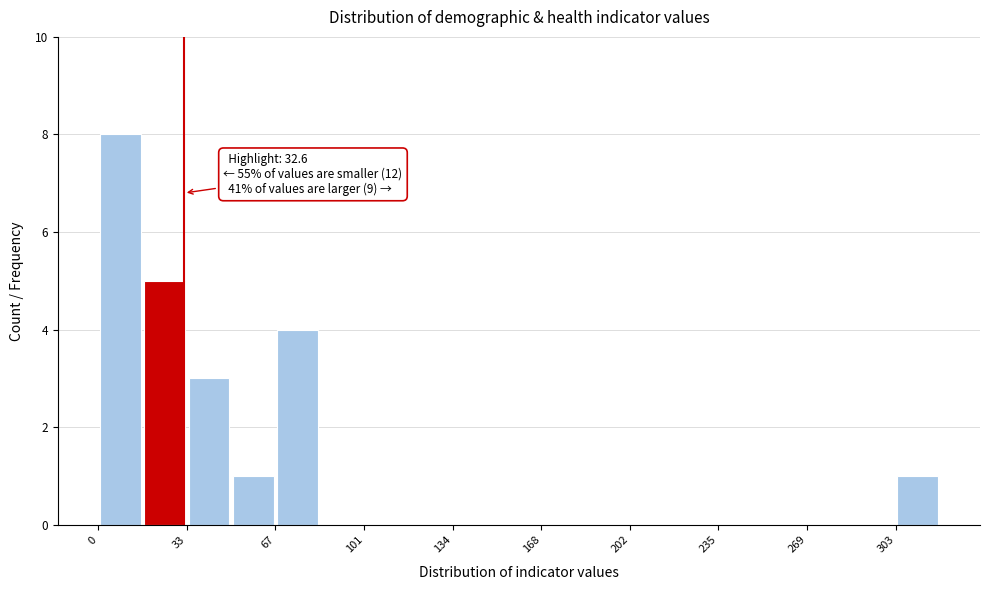

Around what value on the x-axis is the tallest bar? Give the approximate position of its centre, as read against the axis.

10